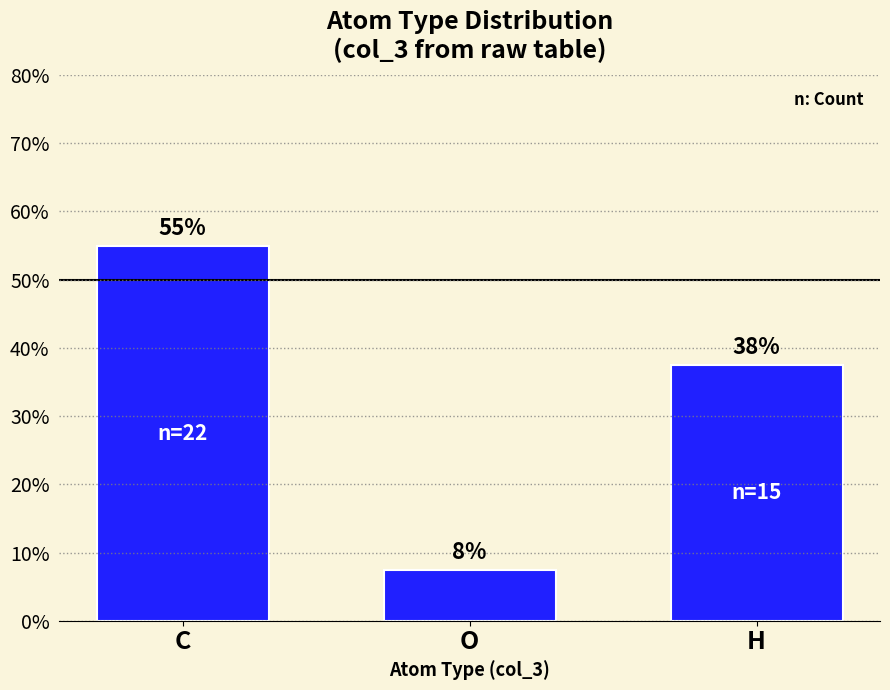

What is the ratio of the value at H to the value at O?

5.0